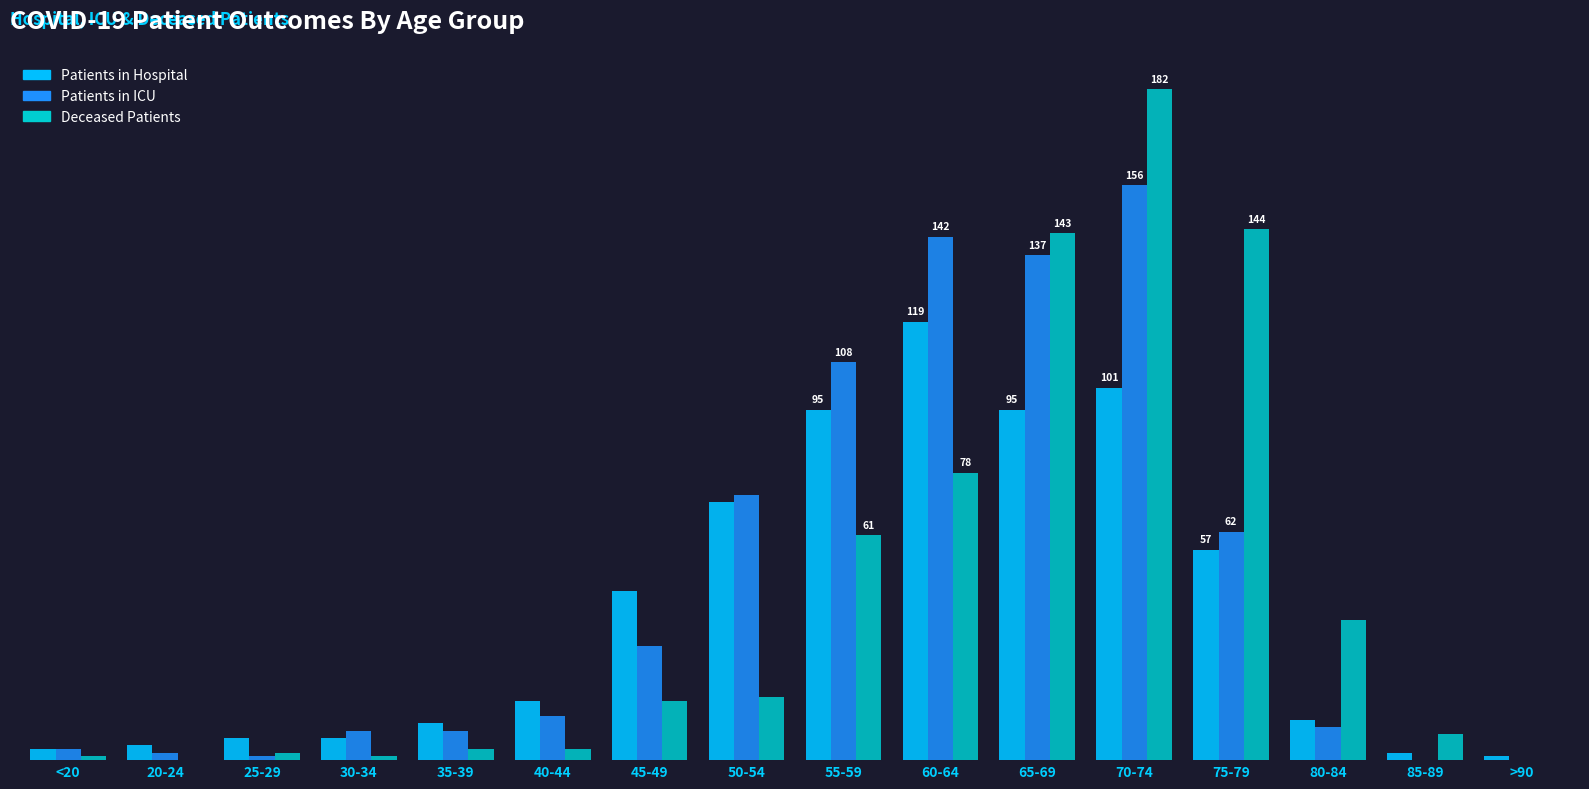

Reading left to right, what are all the values shown in this chart?

patients_in_hospital: <20=3	20-24=4	25-29=6	30-34=6	35-39=10	40-44=16	45-49=46	50-54=70	55-59=95	60-64=119	65-69=95	70-74=101	75-79=57	80-84=11	85-89=2	>90=1
patients_in_icu: <20=3	20-24=2	25-29=1	30-34=8	35-39=8	40-44=12	45-49=31	50-54=72	55-59=108	60-64=142	65-69=137	70-74=156	75-79=62	80-84=9	85-89=0	>90=0
deceased_patients: <20=1	20-24=0	25-29=2	30-34=1	35-39=3	40-44=3	45-49=16	50-54=17	55-59=61	60-64=78	65-69=143	70-74=182	75-79=144	80-84=38	85-89=7	>90=0